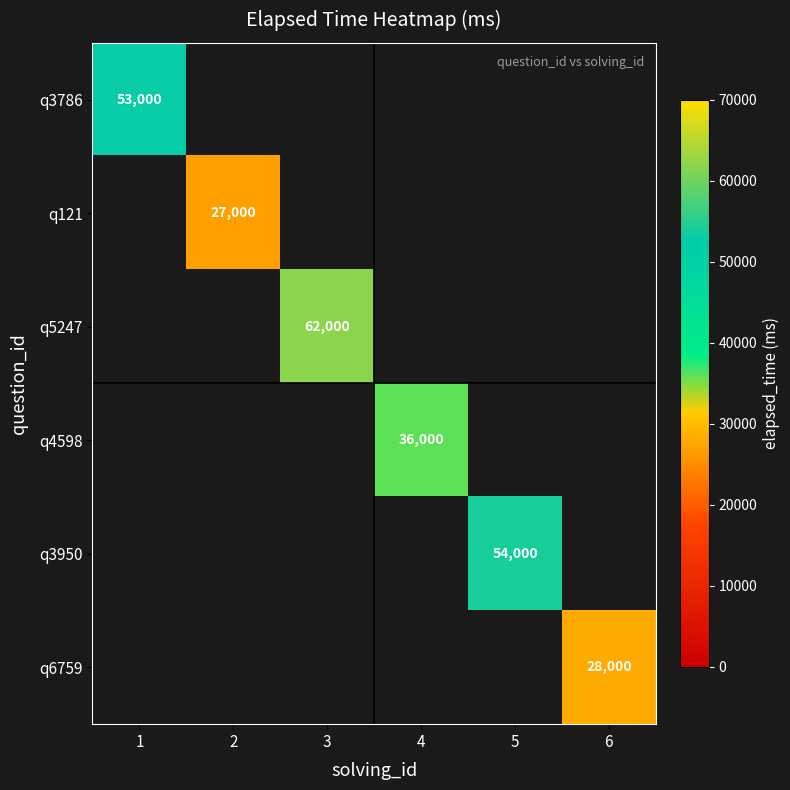

The value of q121 at 2 is 40536. True or false?

False